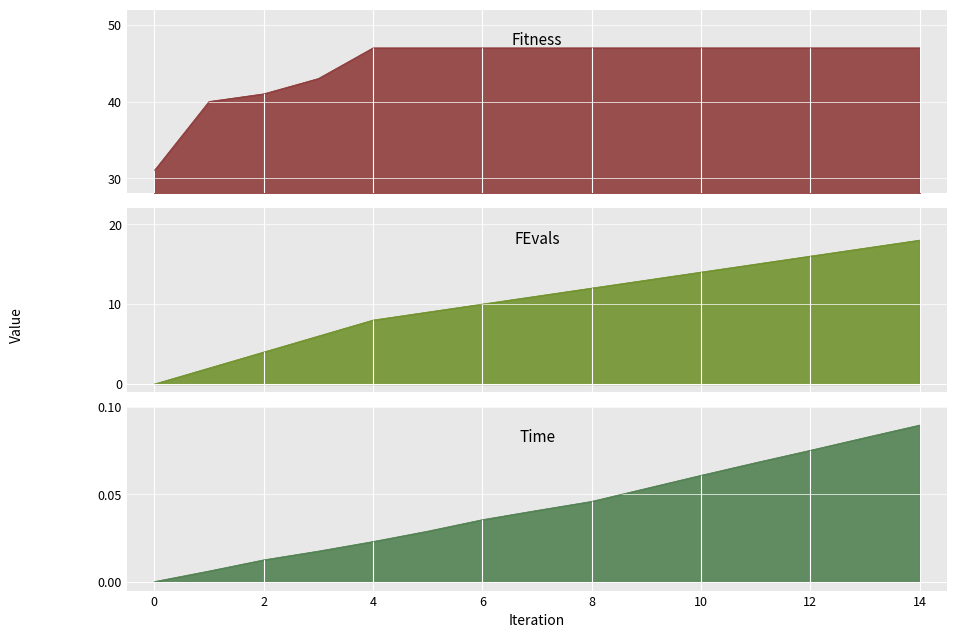

At how many categories does at least one series exceed 19?

15